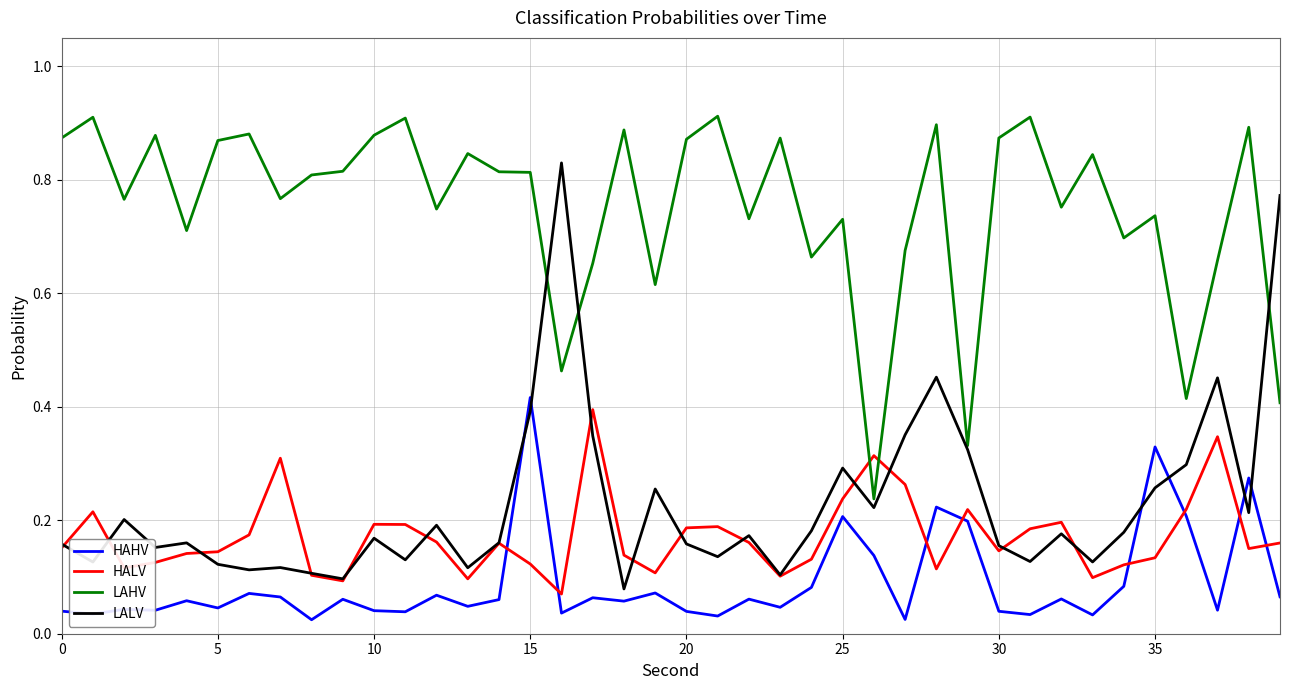

Which series has the largest range (max minus min)?

LALV